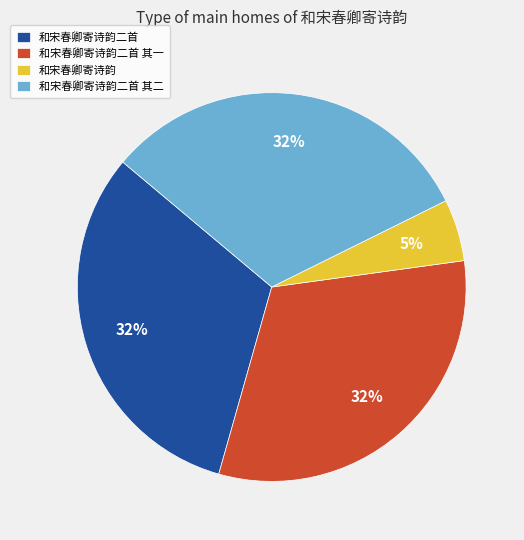

Which category has the smallest portion of the pie?

和宋春卿寄诗韵